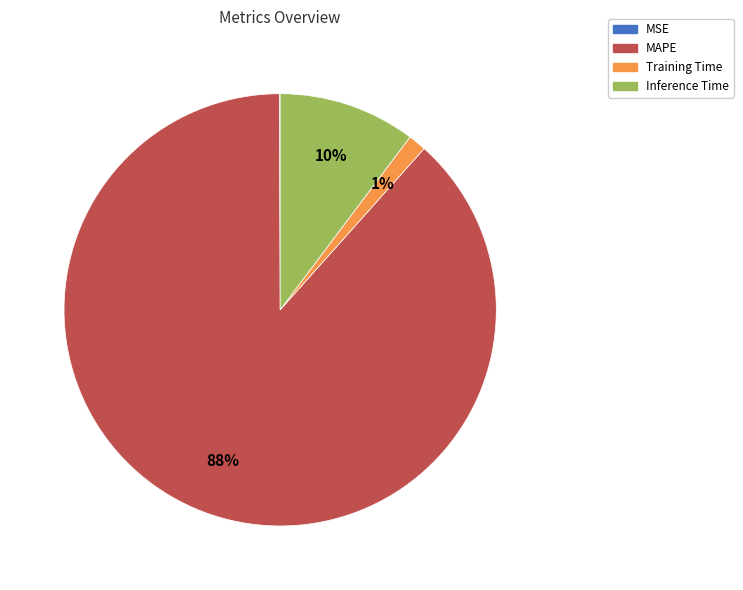

True or false: Inference Time accounts for 19% of the total.

False